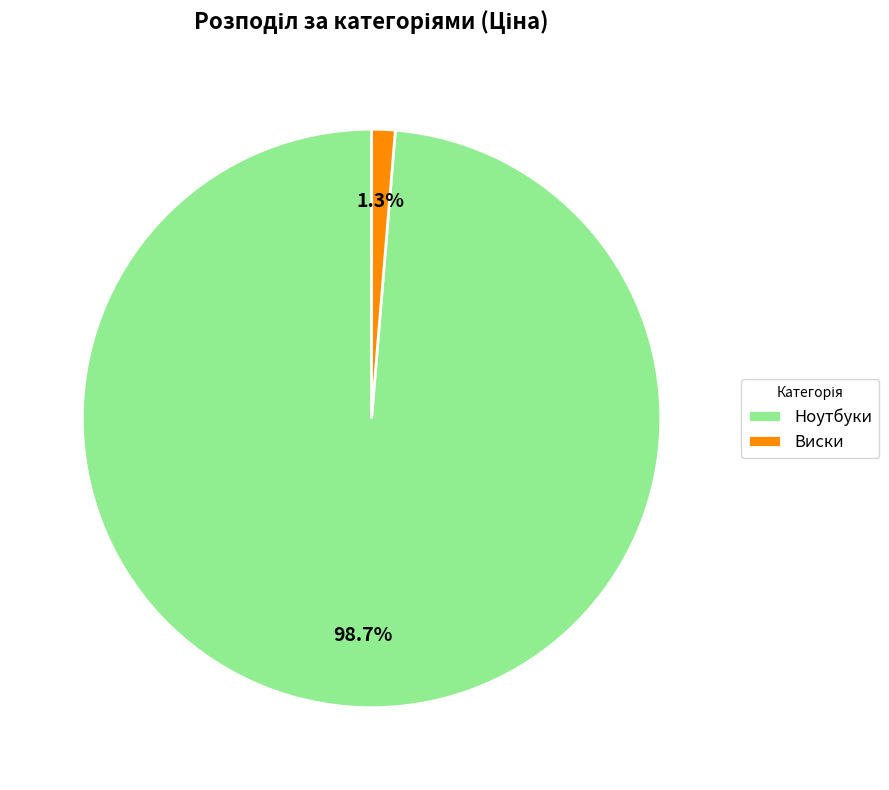

Which slice is the largest?

Ноутбуки